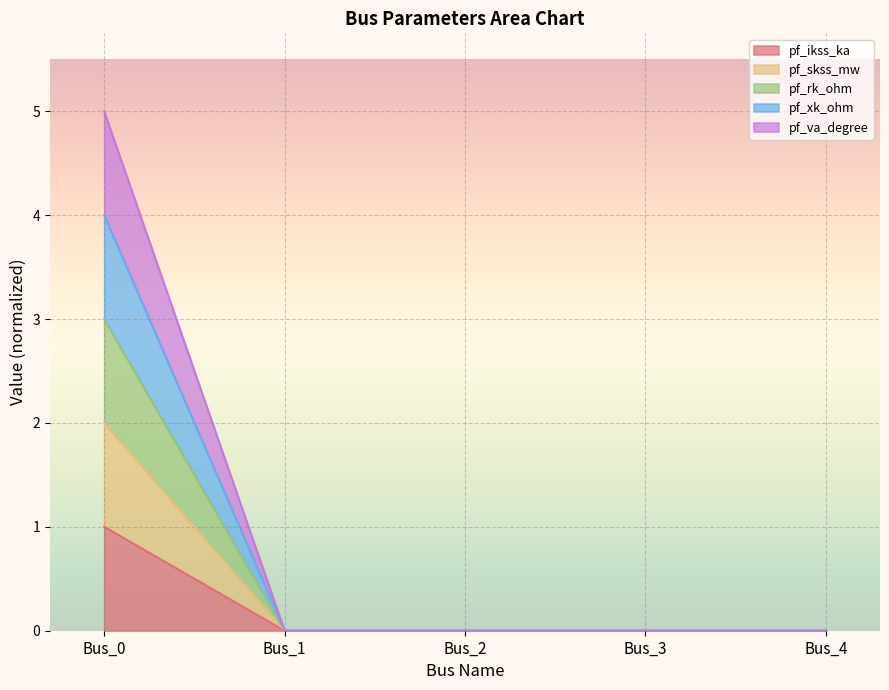

Which has a higher value, Bus_3 or Bus_4?

Bus_3